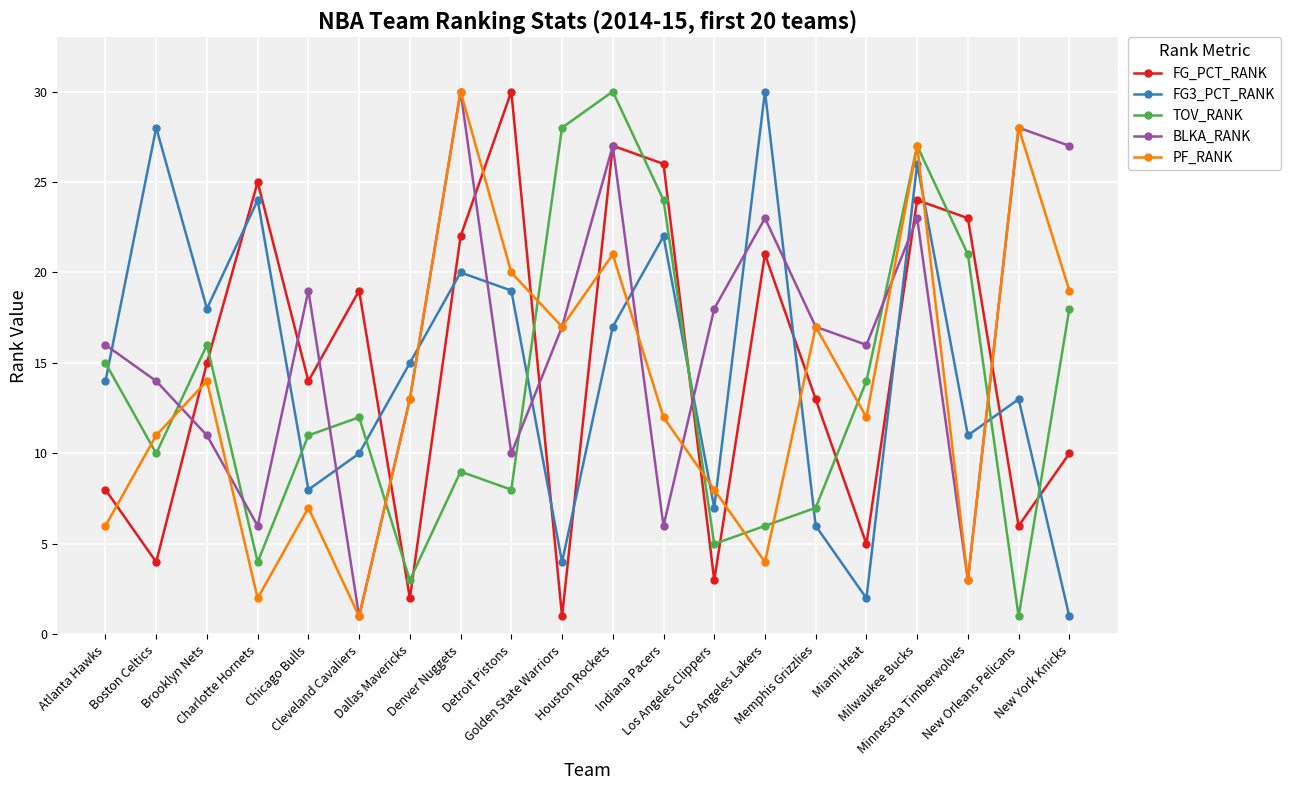

Which series has the largest total across all categories?

BLKA_RANK